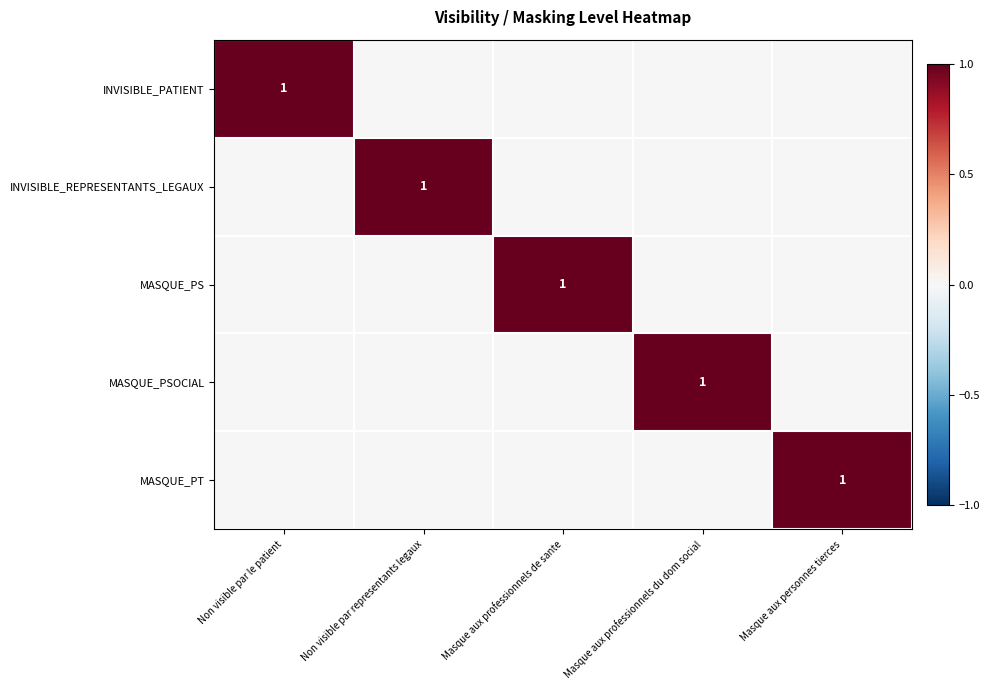

Is it true that MASQUE_PS equals 1 at Masque aux professionnels de sante?

True